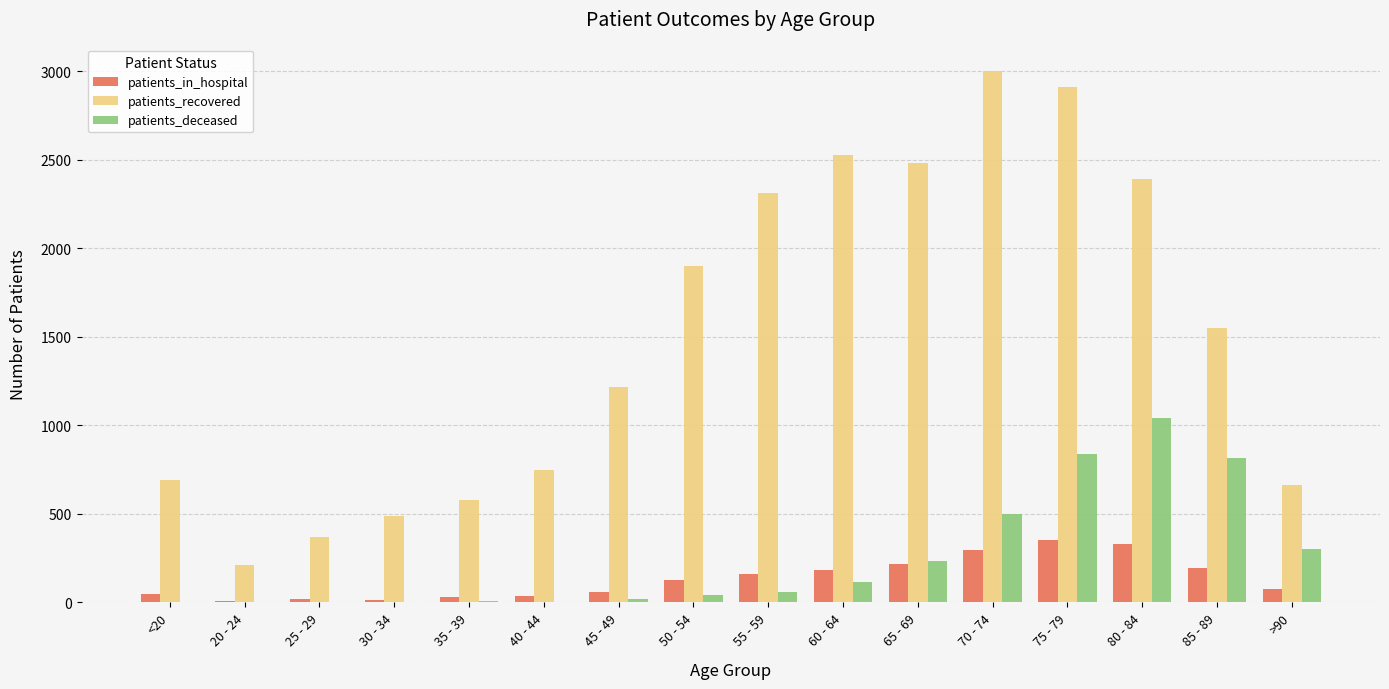

True or false: patients_in_hospital has a value of 351 at 75 - 79.

True